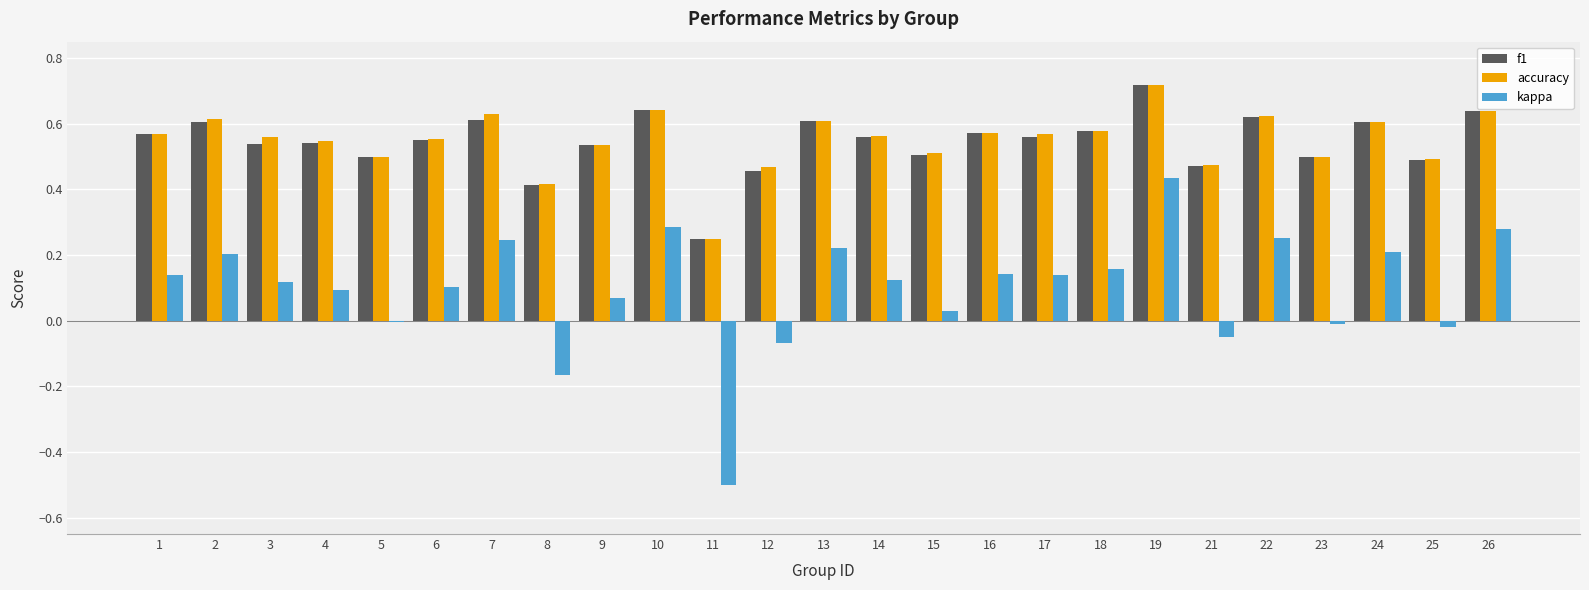

Is the value of kappa at 14 greater than the value of accuracy at 3?

No